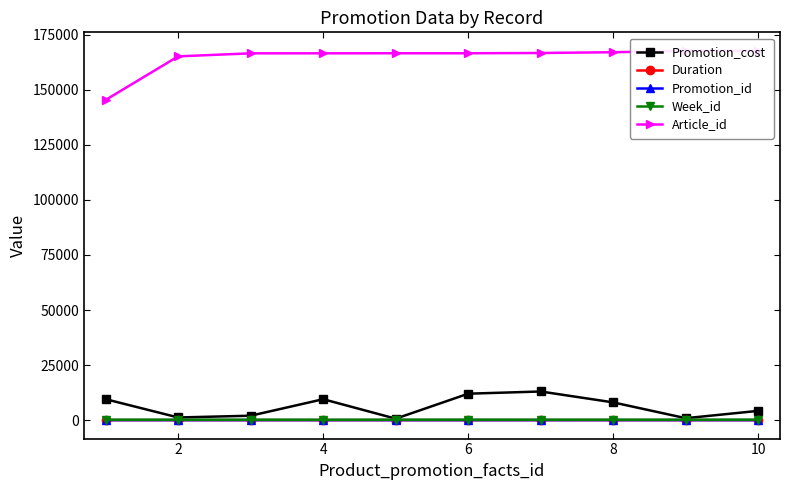

List the series in order of their peak value, highest first.

Article_id, Promotion_cost, Week_id, Duration, Promotion_id